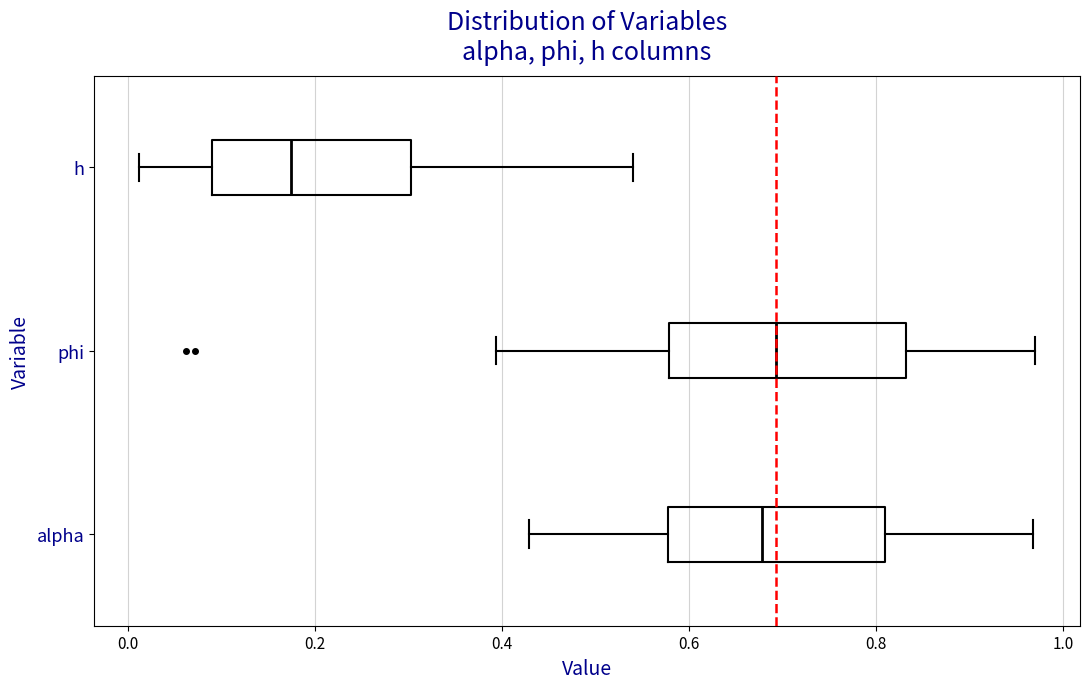

Which box is the widest, from its left edge to its right edge?

phi